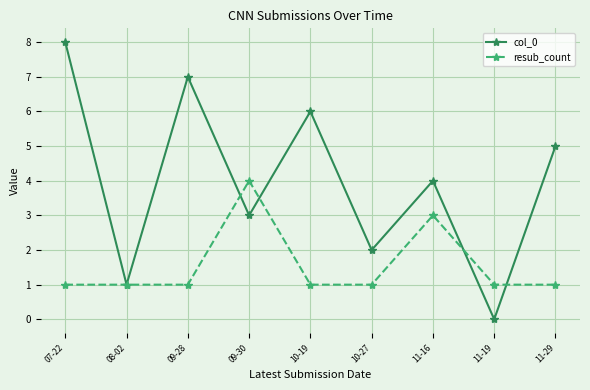

Which series has the largest range (max minus min)?

col_0